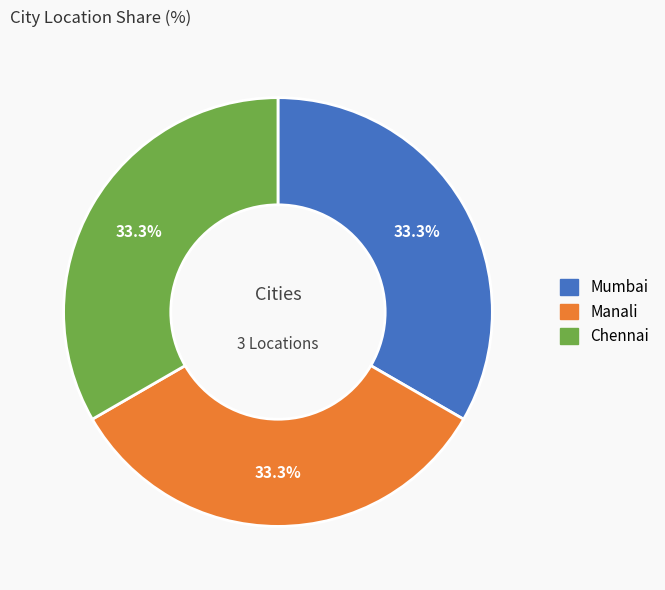

Does Chennai represent more than half of the total?

No